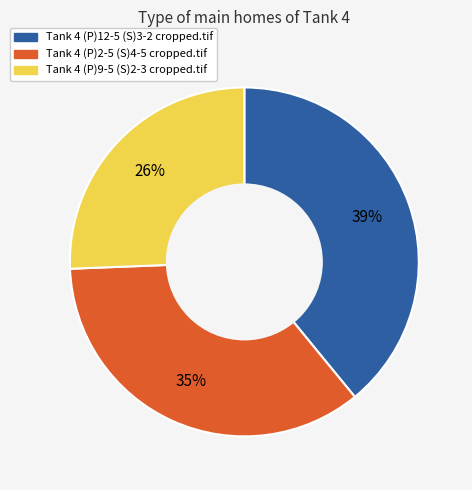

Rank the categories by value from lowest to highest.

Tank 4 (P)9-5 (S)2-3 cropped.tif, Tank 4 (P)2-5 (S)4-5 cropped.tif, Tank 4 (P)12-5 (S)3-2 cropped.tif